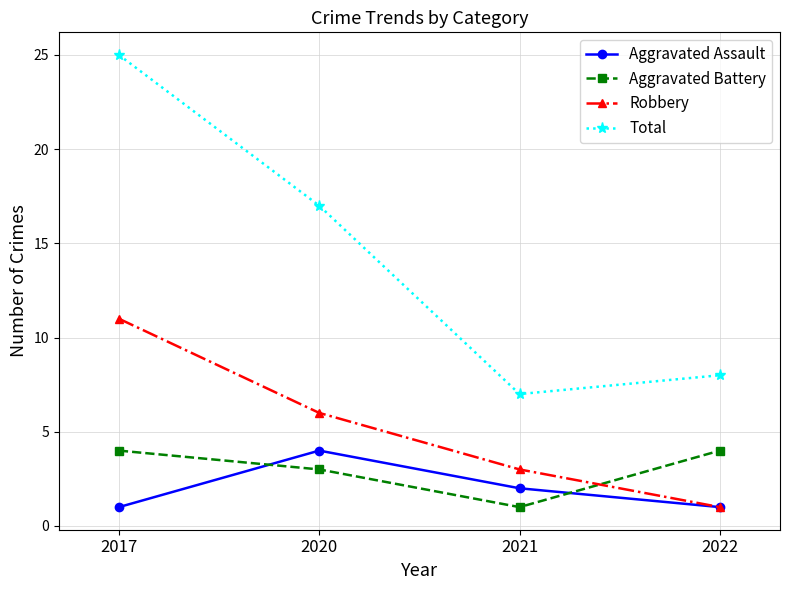

What is the value of the Aggravated Battery point at the 4th from the left?

4